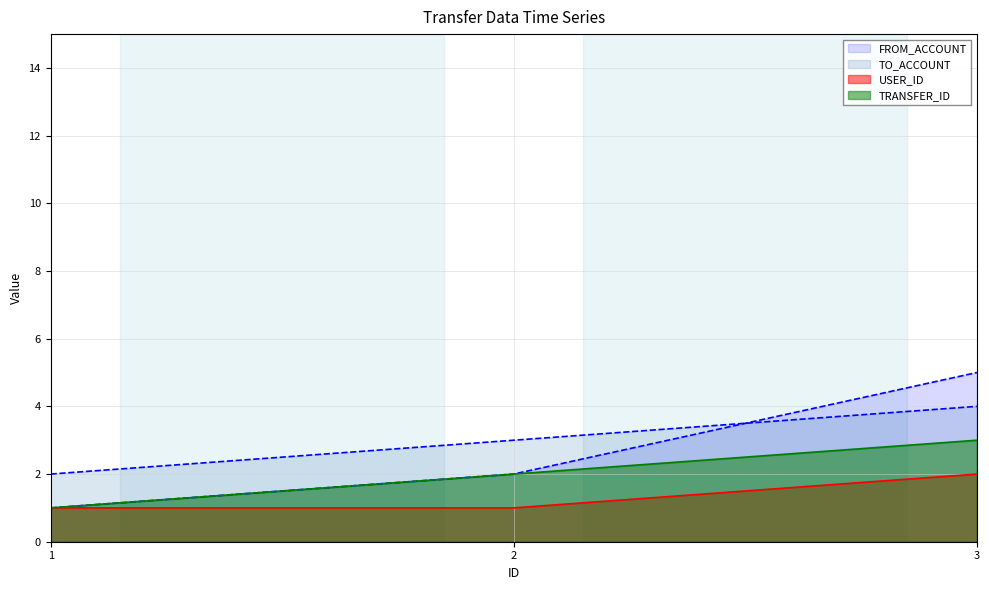

Is the value of USER_ID at 2 greater than the value of TRANSFER_ID at 3?

No